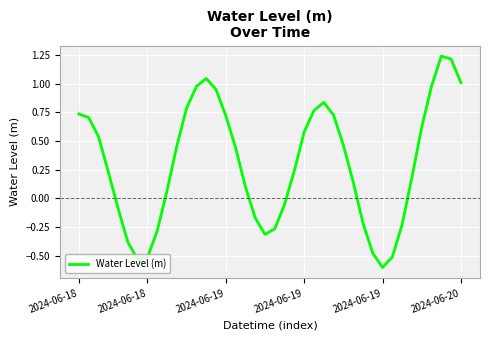

What is the smallest value displayed?

-0.6